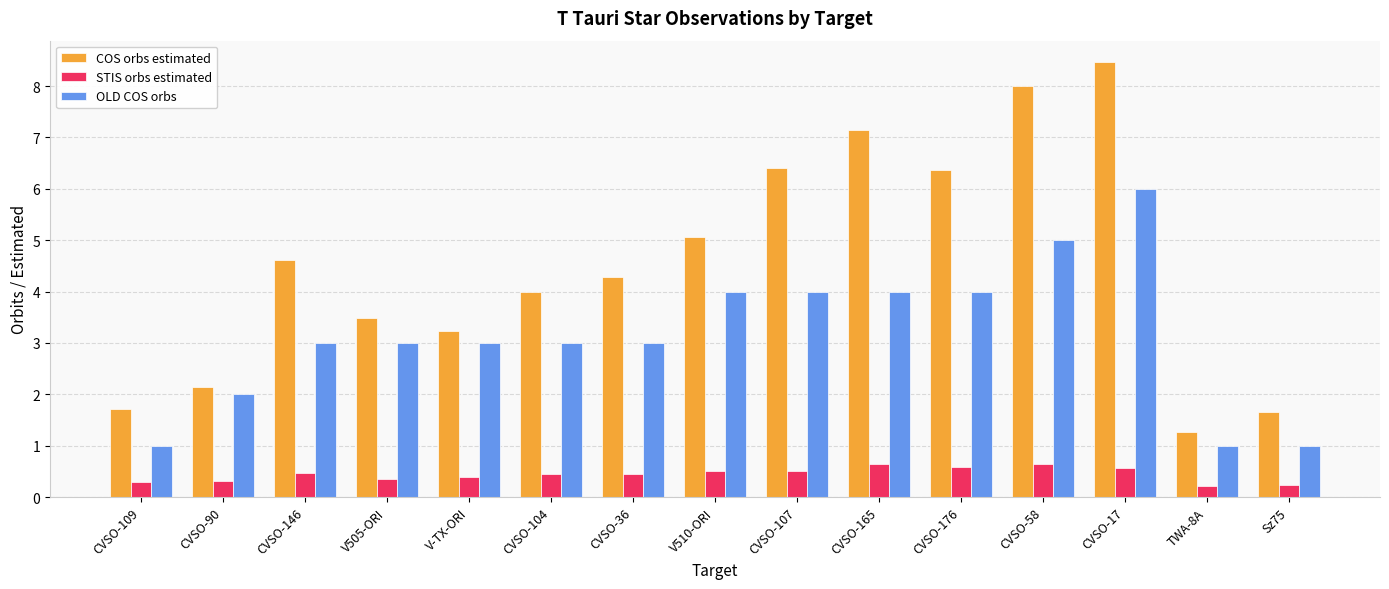

Count the OLD COS orbs values in the range 2 to 4.

10